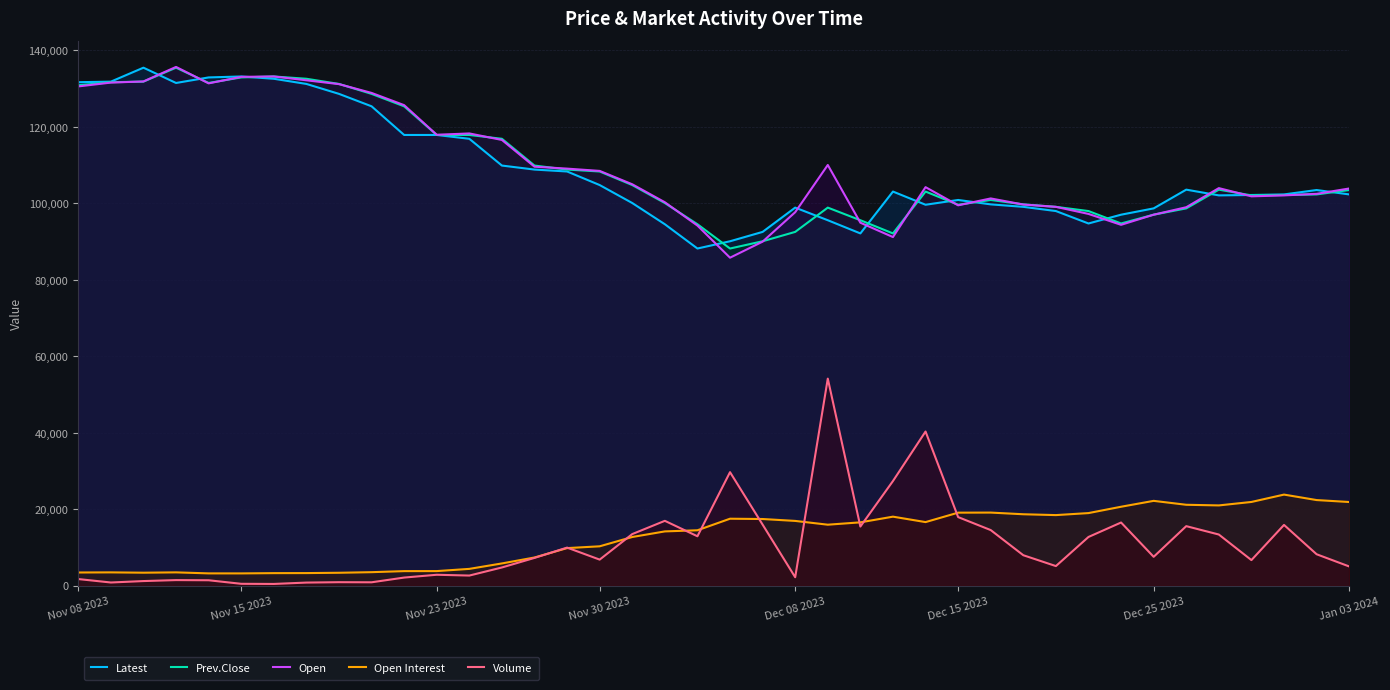

True or false: Latest and Volume cross at least once.

False